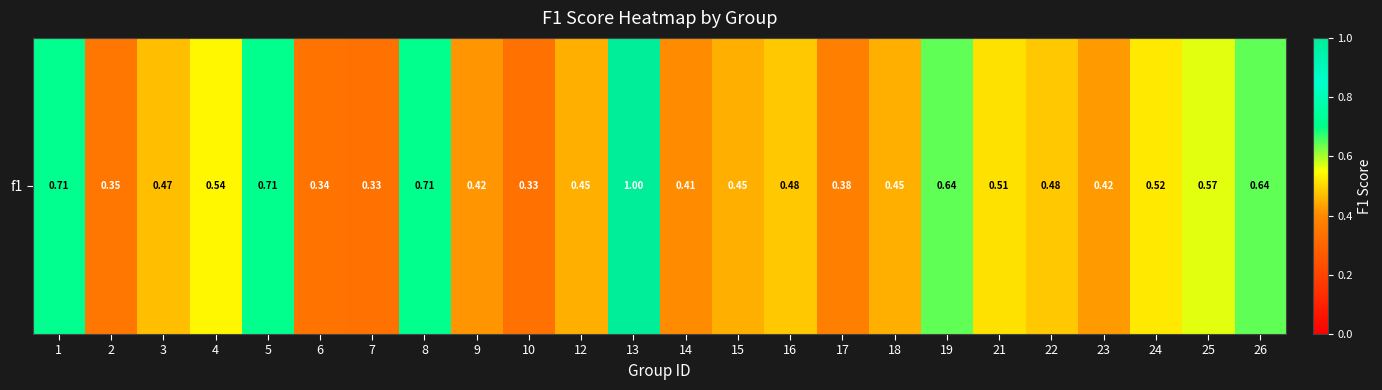

Where is the data nearest to the value 0?

7